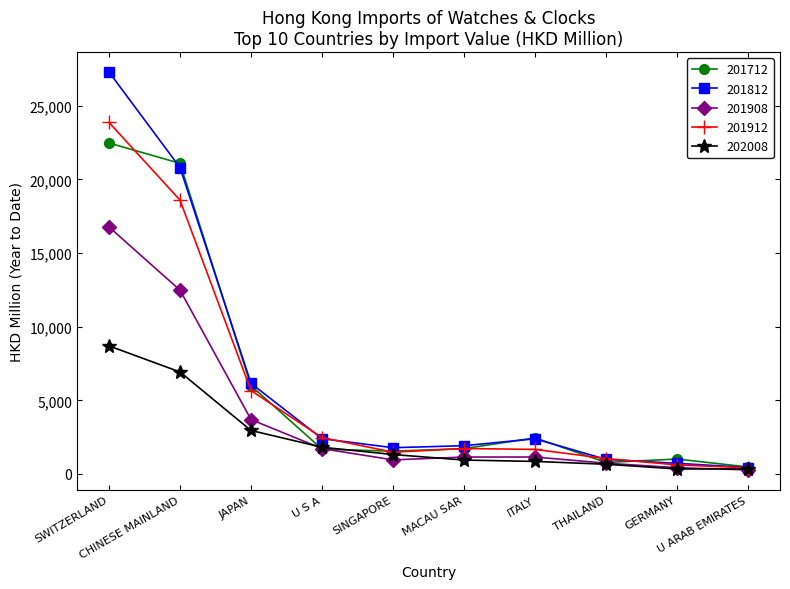

List the series in order of their peak value, lowest first.

202008, 201908, 201712, 201912, 201812